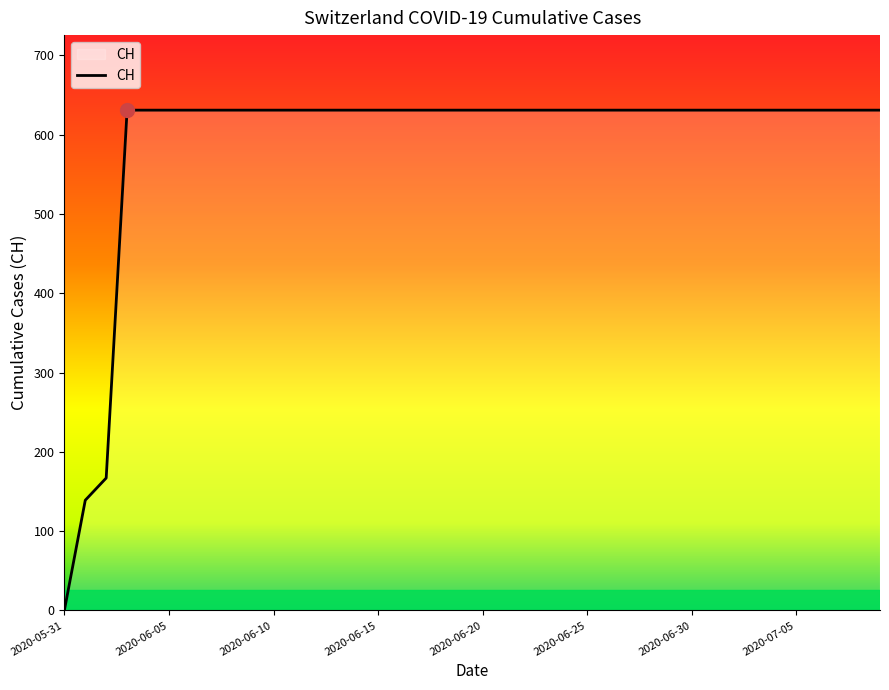

What is the difference between the maximum and minimum values?

631